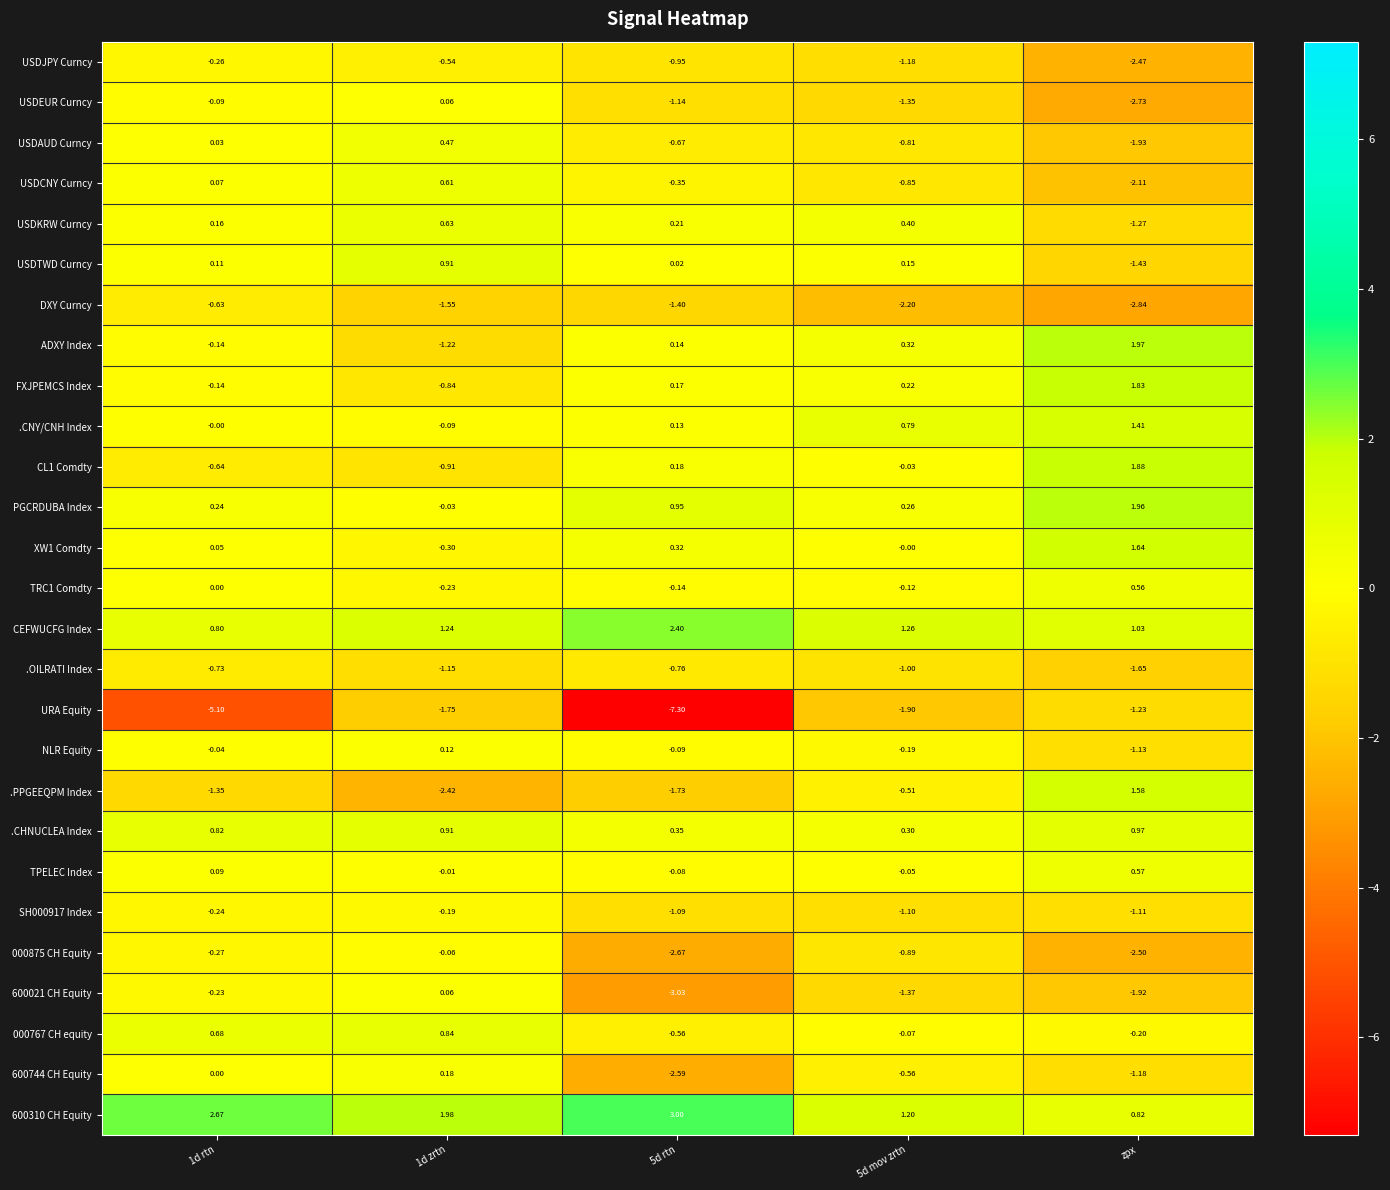

At which label is 600744 CH Equity closest to -1?

zpx